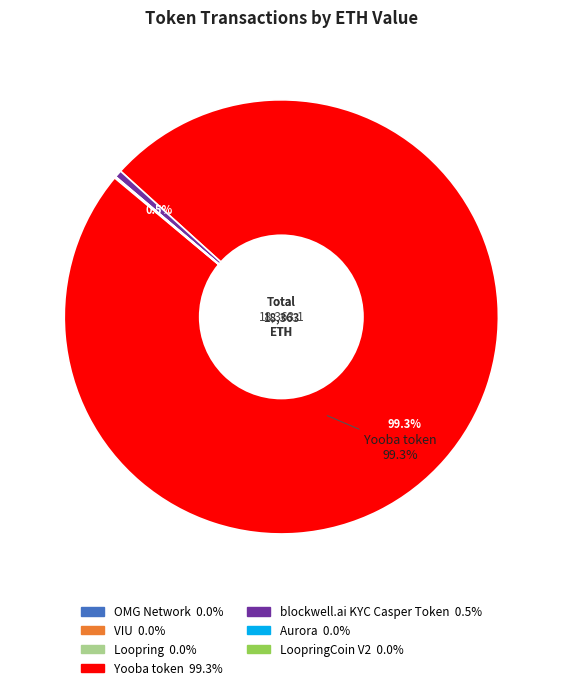

Is there a majority slice in this chart?

Yes